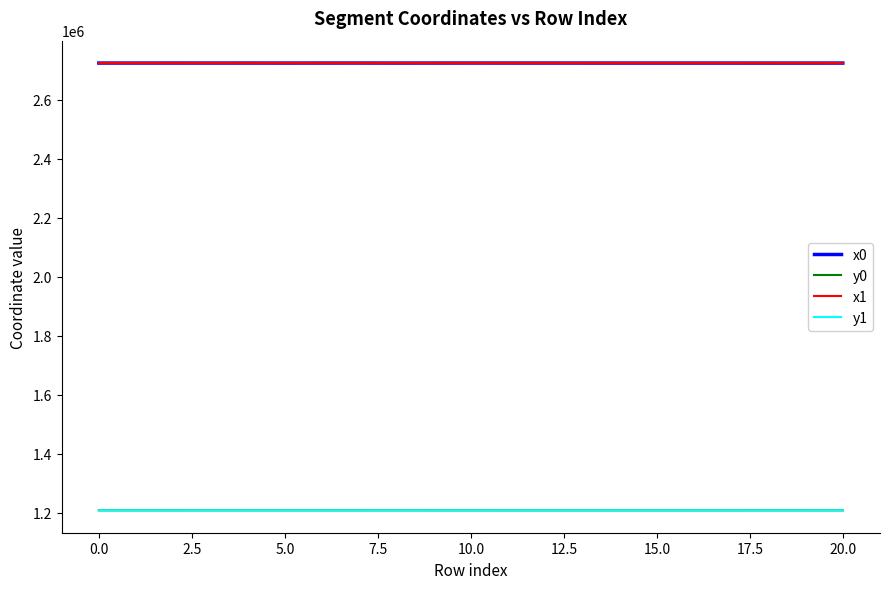

True or false: x0 and y1 intersect in this chart.

False